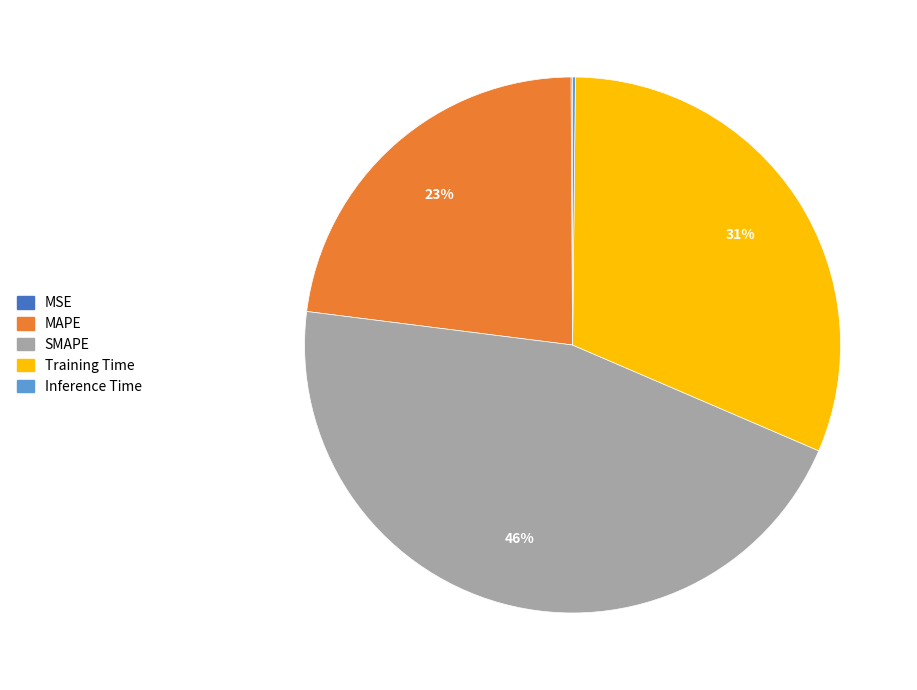

Which slice is the largest?

SMAPE